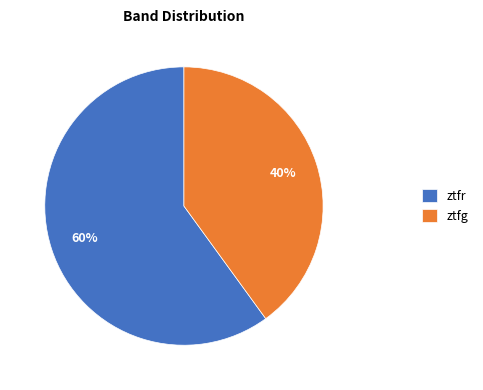

Count the number of slices in the pie.

2